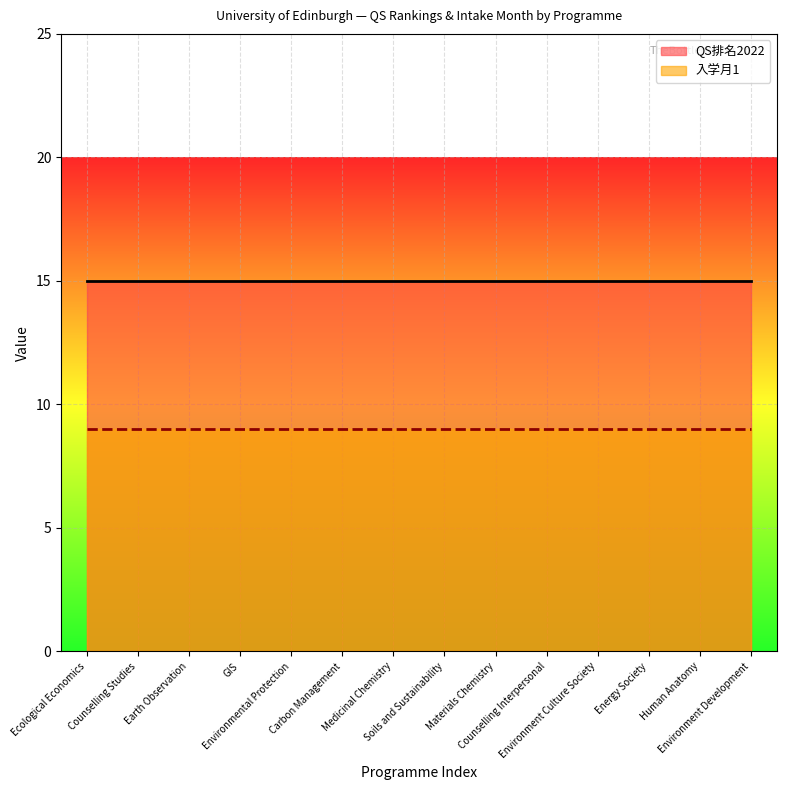

What is the label of the 7th point from the left?

Medicinal Chemistry